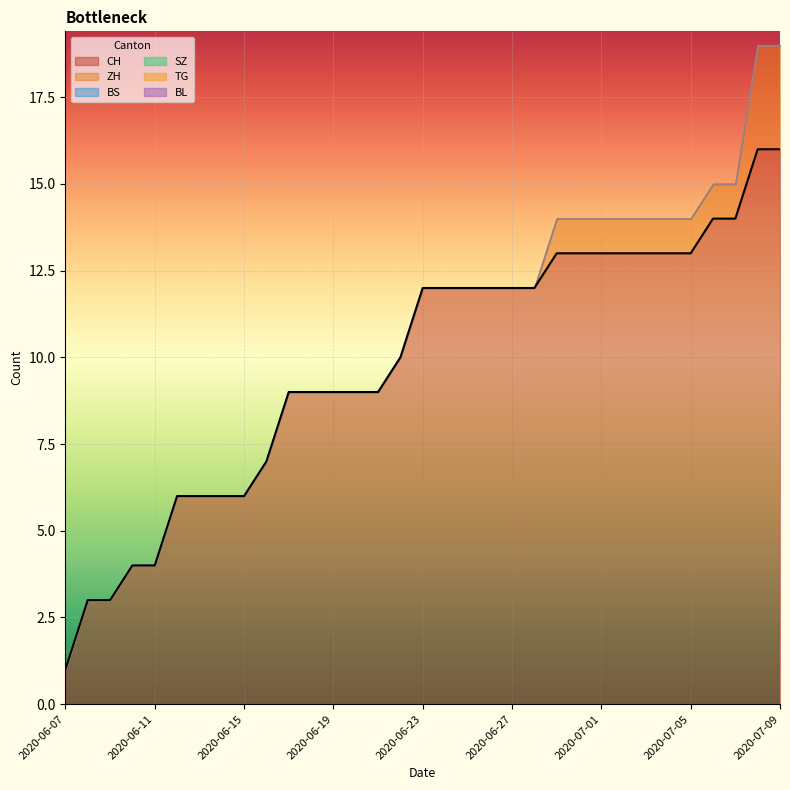

What is the spread (max minus min) of values at 2020-07-09?

16